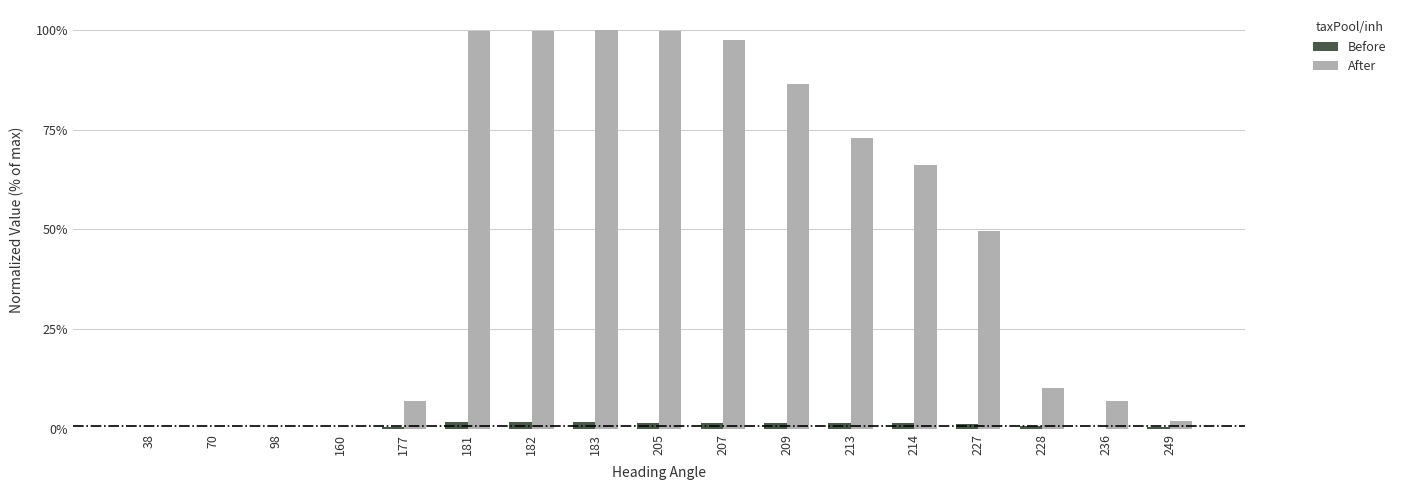

What are all the series names shown in the legend?

Before, After